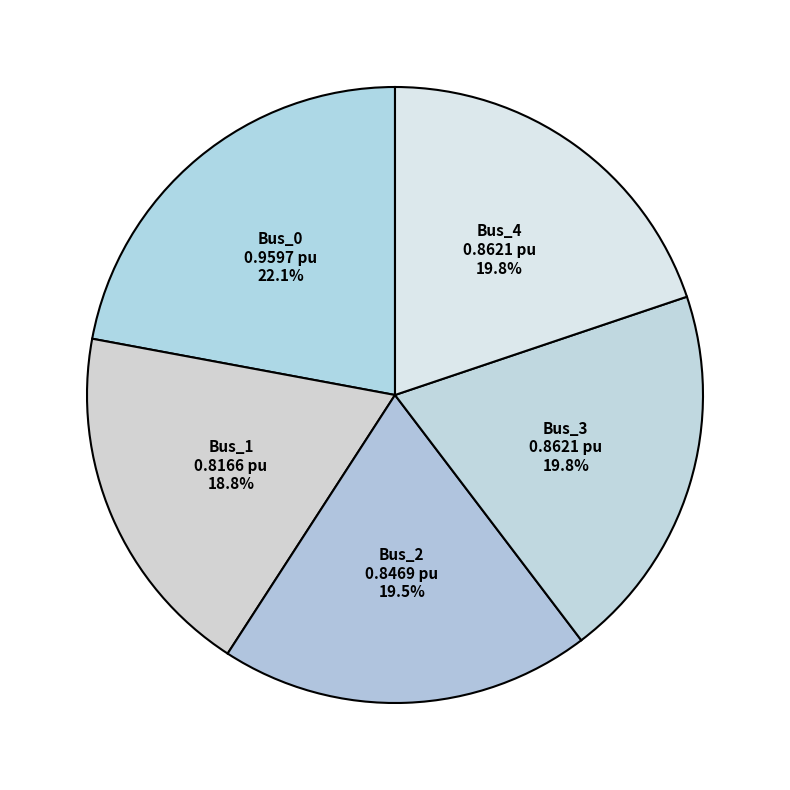

The Bus_4 slice represents 20% of the pie. True or false?

True